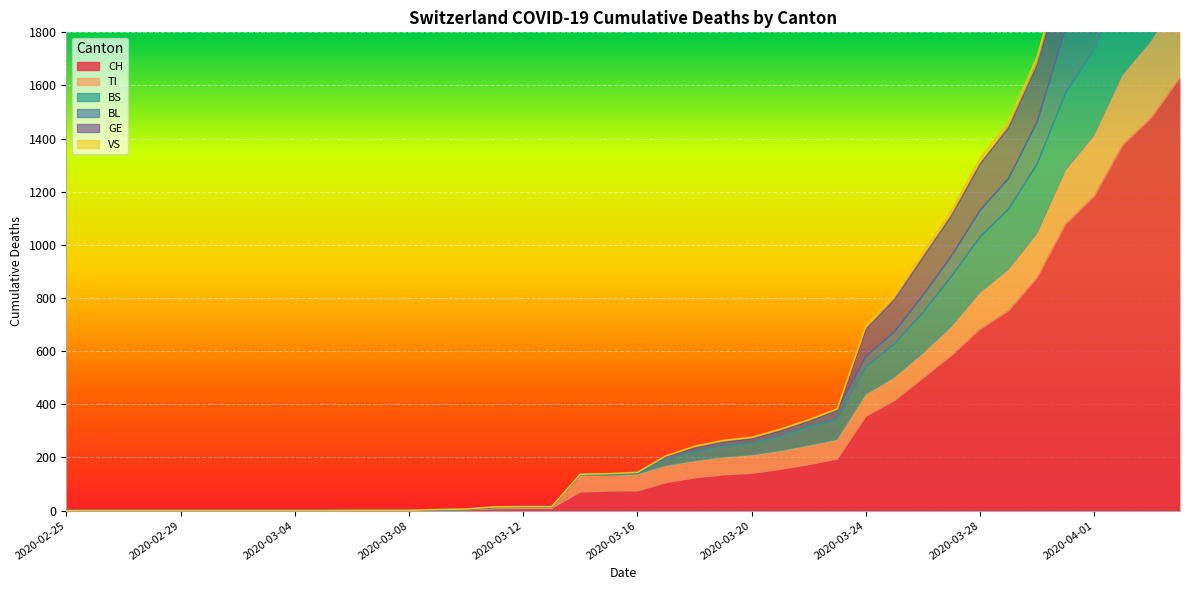

What is the average value of the CH series?

305